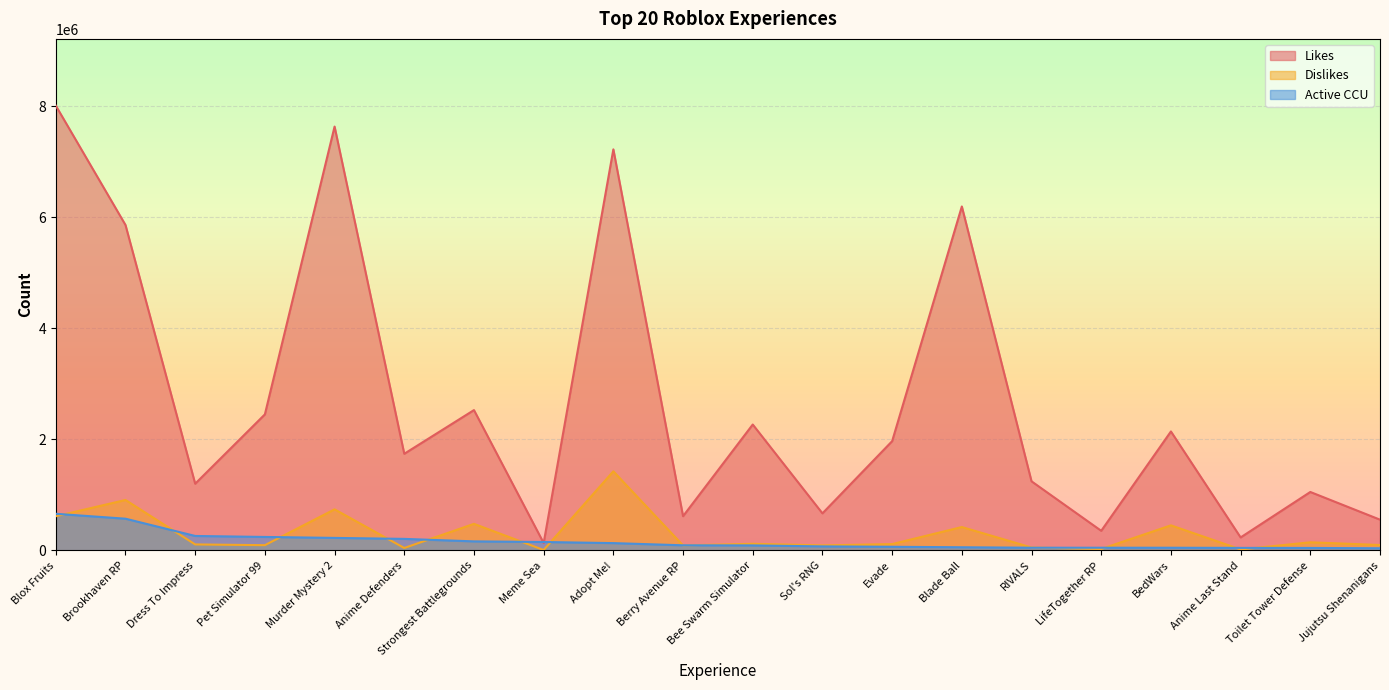

What value does the Dislikes series have at Toilet Tower Defense, to the nearest 10?

147770